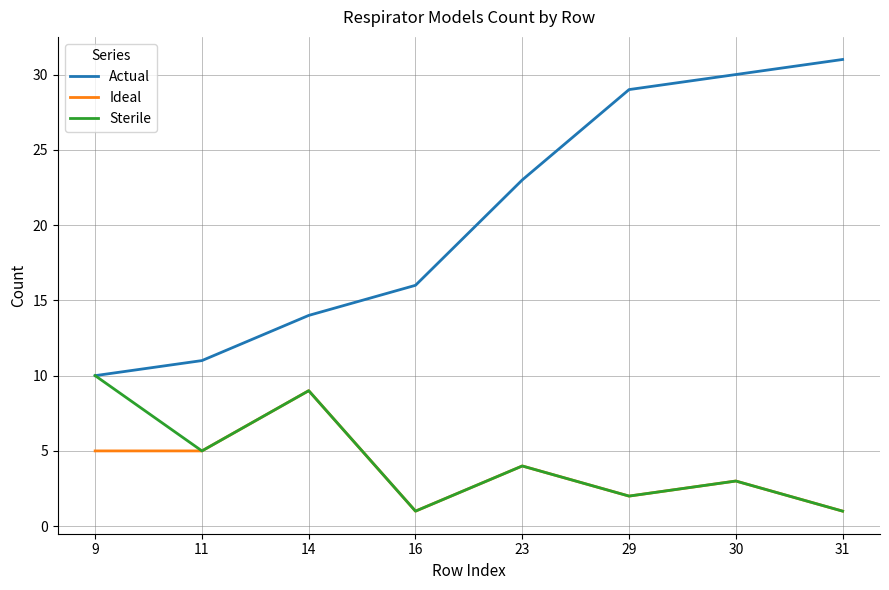

What is the highest value of the Actual series?

31